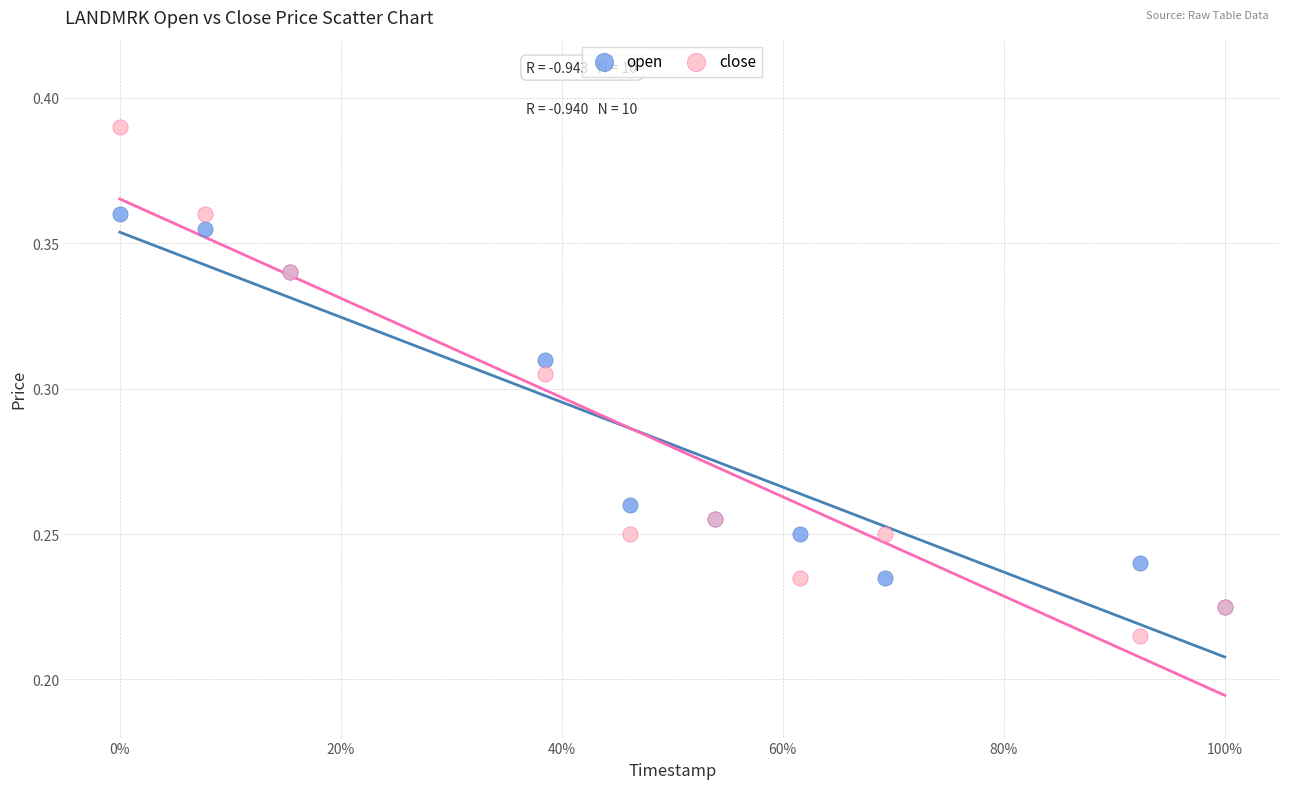

Which series reaches the minimum Y coordinate?

close